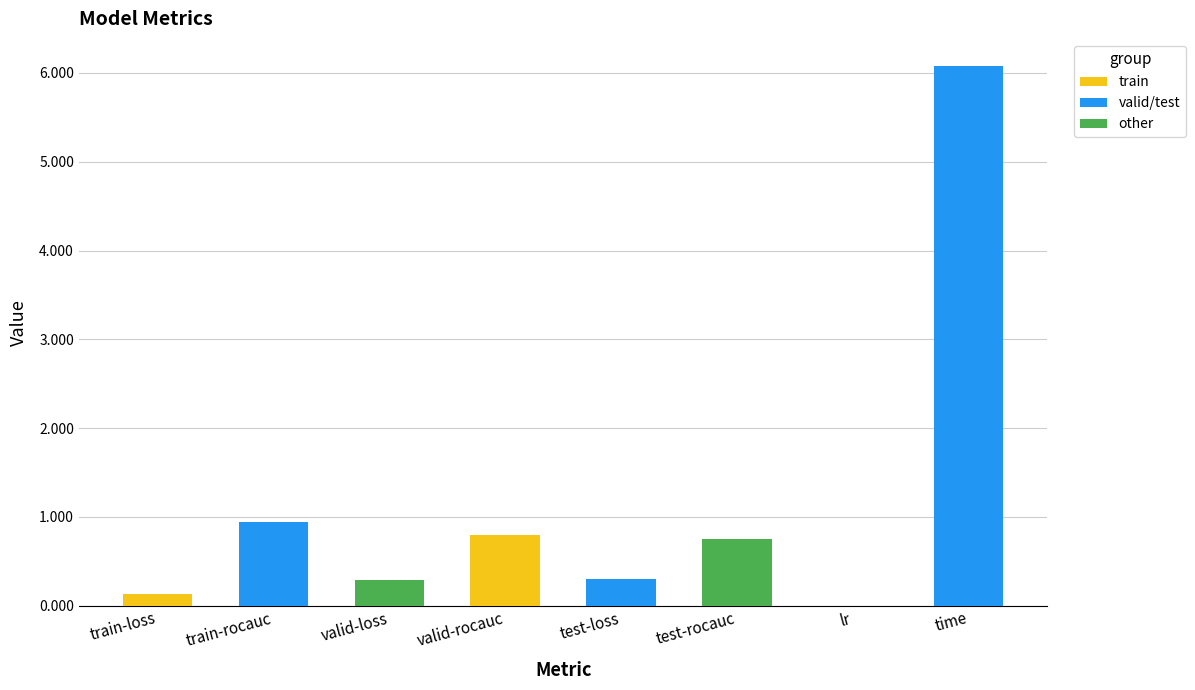

At which category does the chart reach its peak across all series?

time